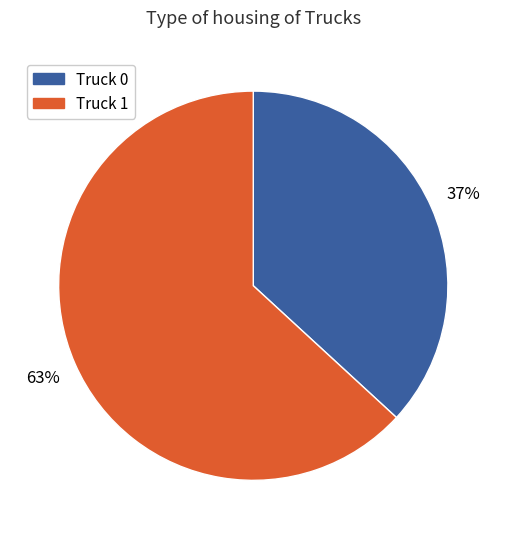

Which category has the smallest portion of the pie?

Truck 0